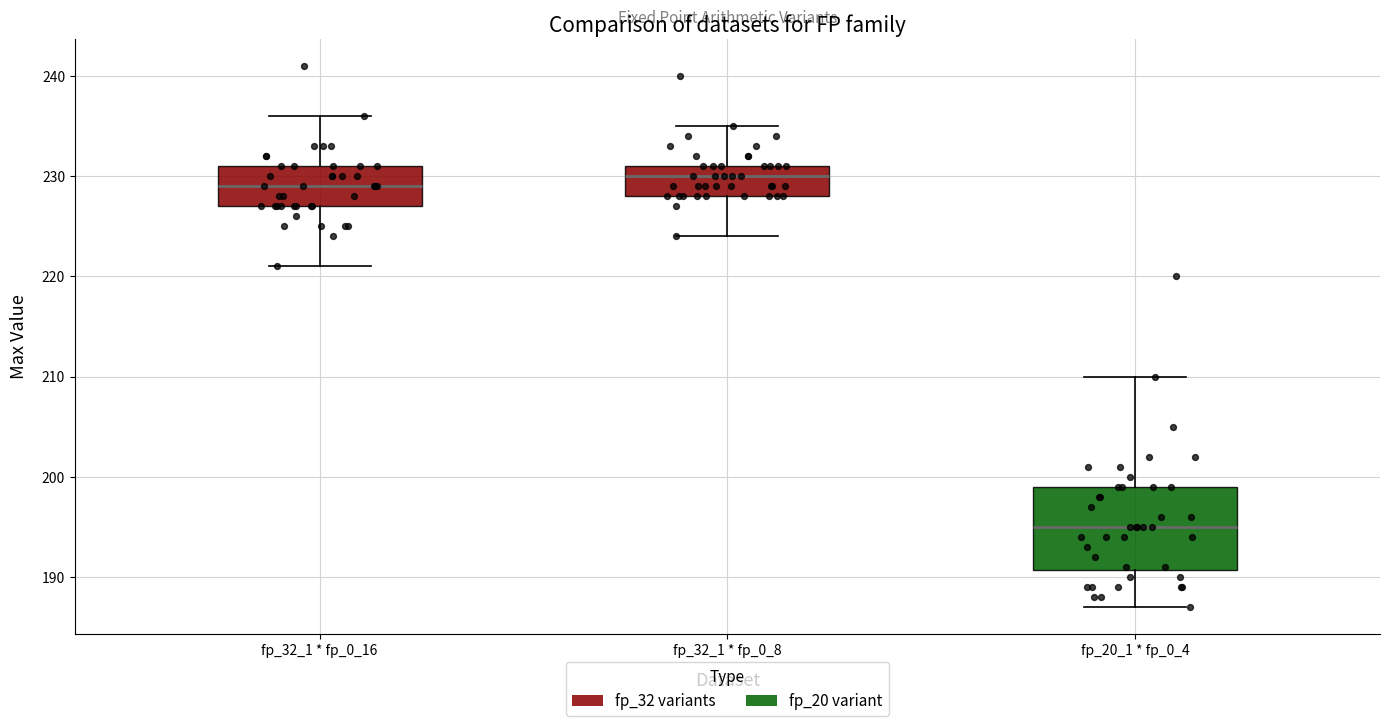

Which box's median line is the lowest?

fp_20_1 * fp_0_4